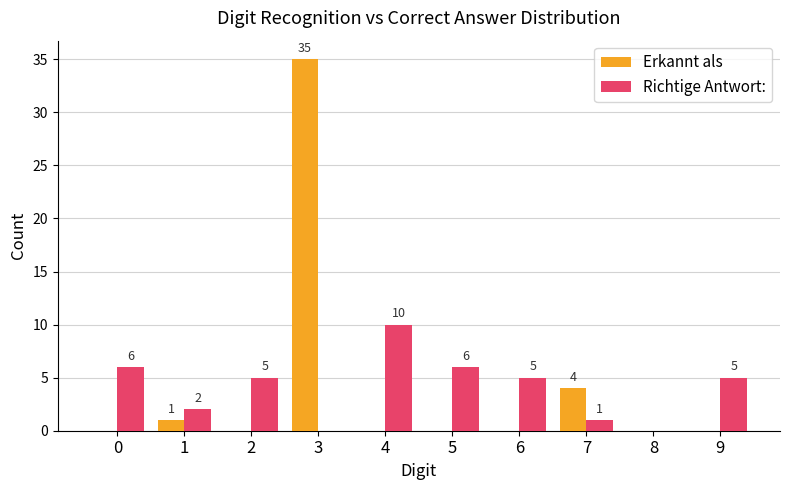

Reading left to right, transcribe all the data shown in this chart.

Erkannt als: 0	1	0	35	0	0	0	4	0	0
Richtige Antwort:: 6	2	5	0	10	6	5	1	0	5